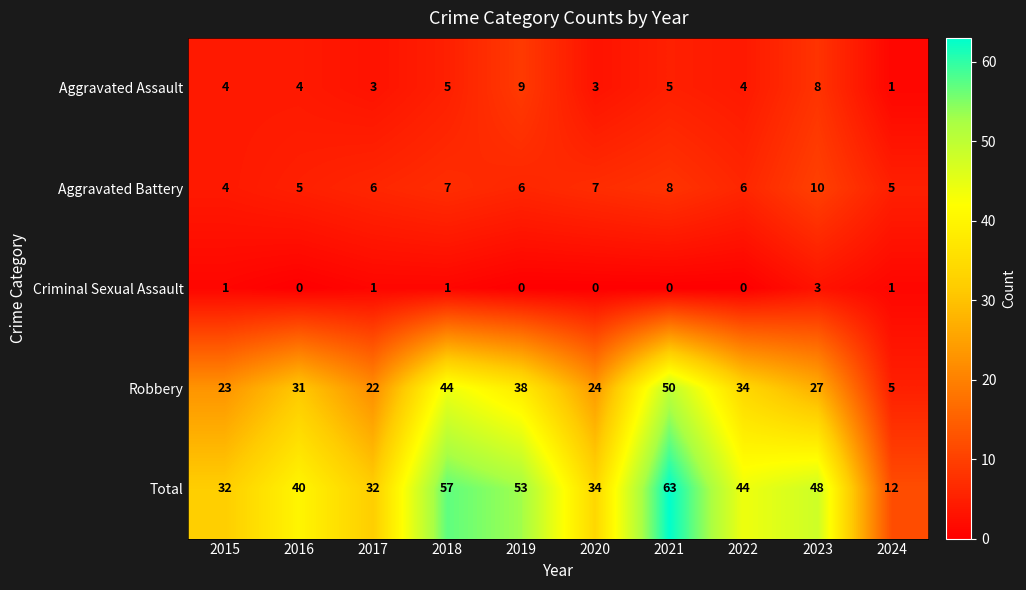

The Total series shows 32 at 2017. True or false?

True